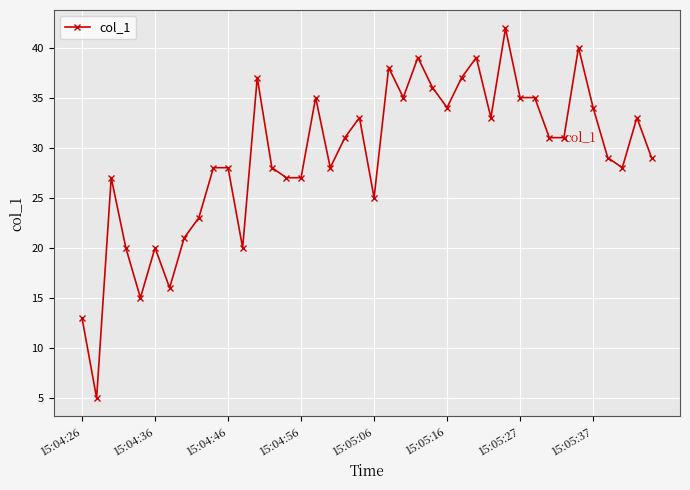

True or false: the data has more than 2 interior local peaks.

True